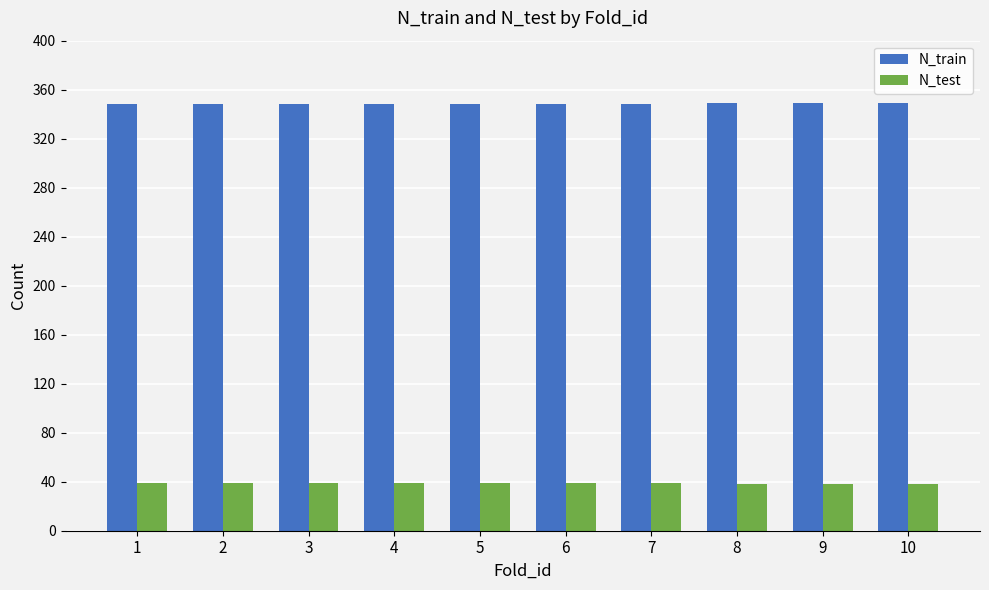

How many bars are there in total?

20